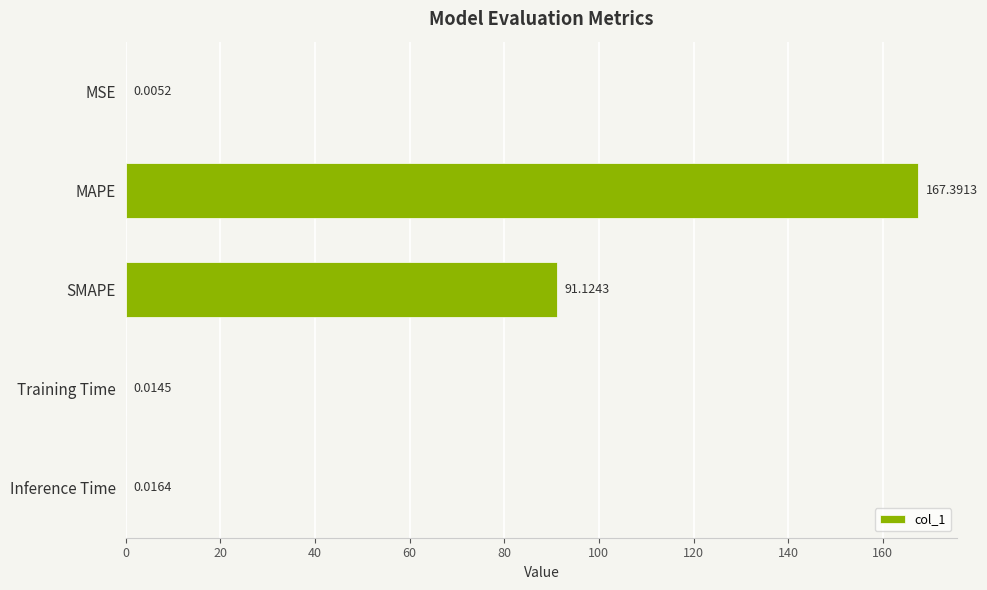

Which label corresponds to the largest value in the chart?

MAPE